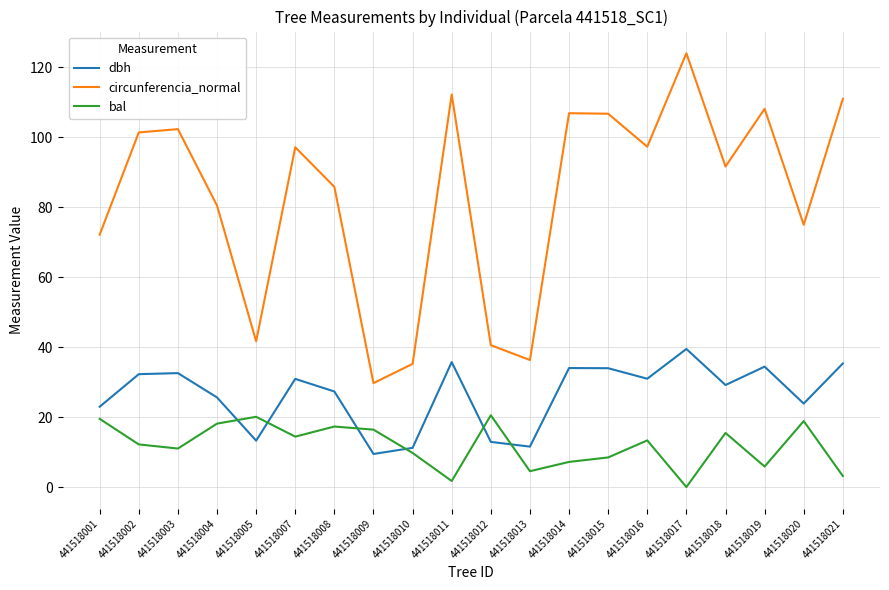

What are all the series names shown in the legend?

dbh, circunferencia_normal, bal